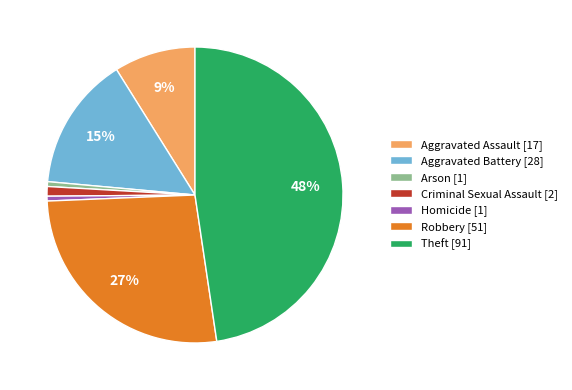

Which category has the biggest portion of the pie?

Theft